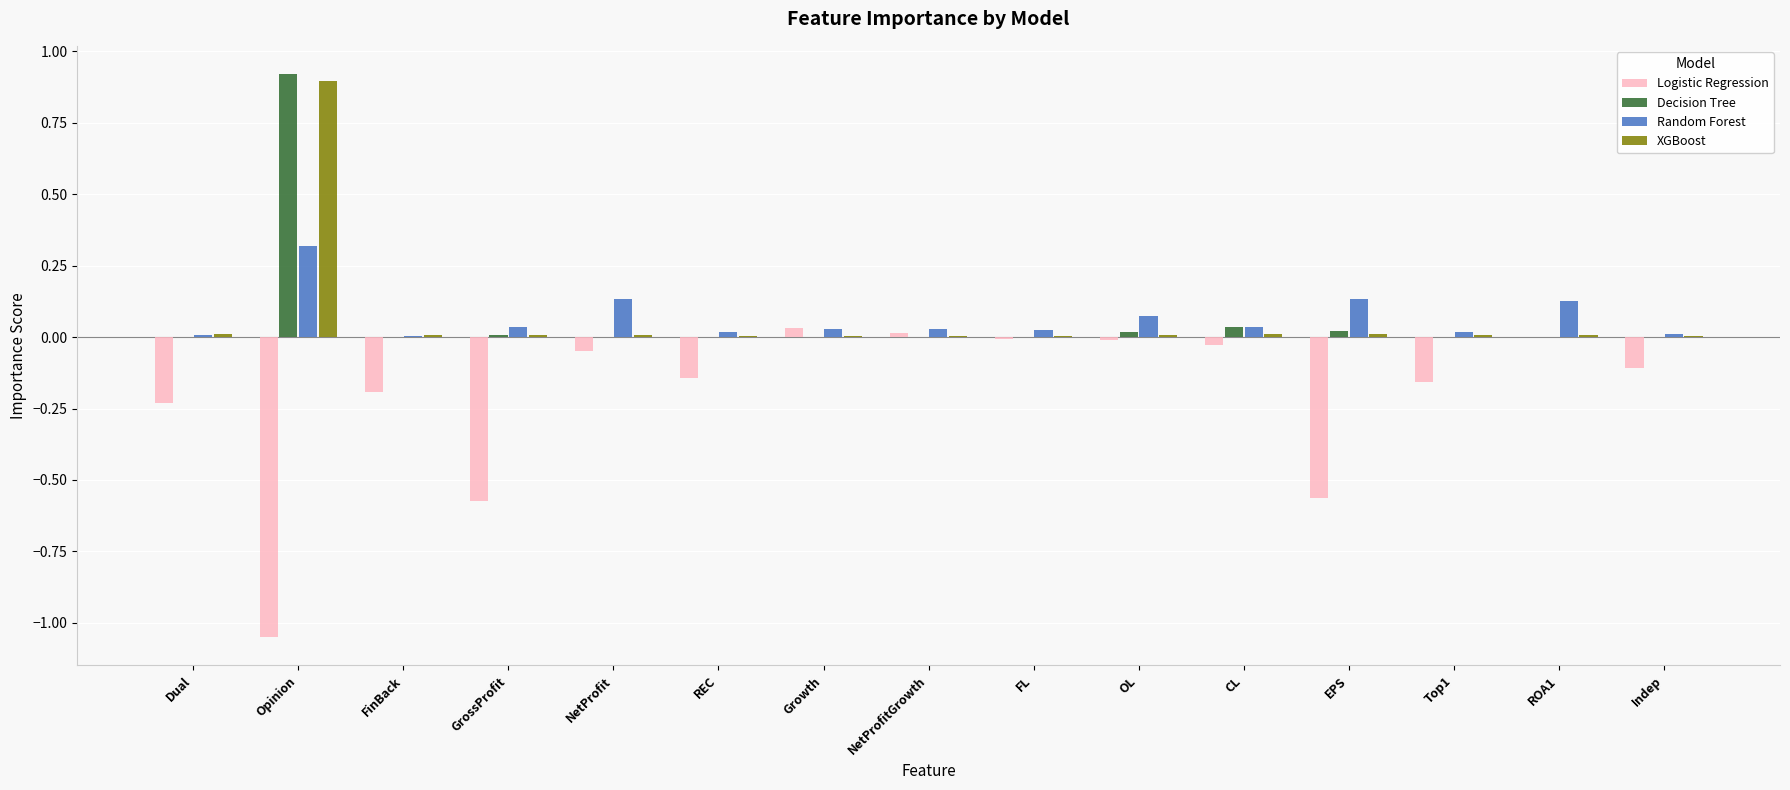

Is the value of Decision Tree at GrossProfit greater than the value of Logistic Regression at GrossProfit?

Yes